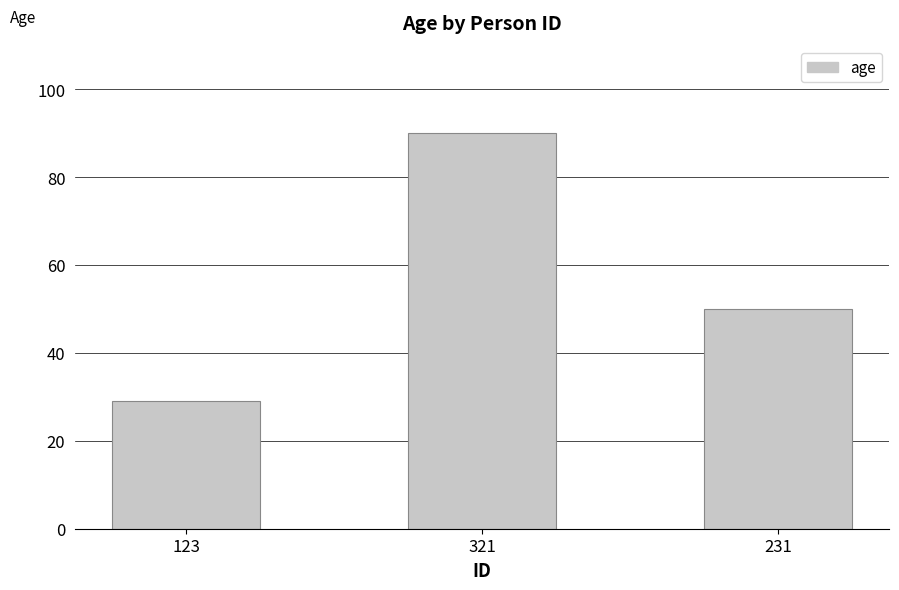

Rank the categories by value from lowest to highest.

123, 231, 321